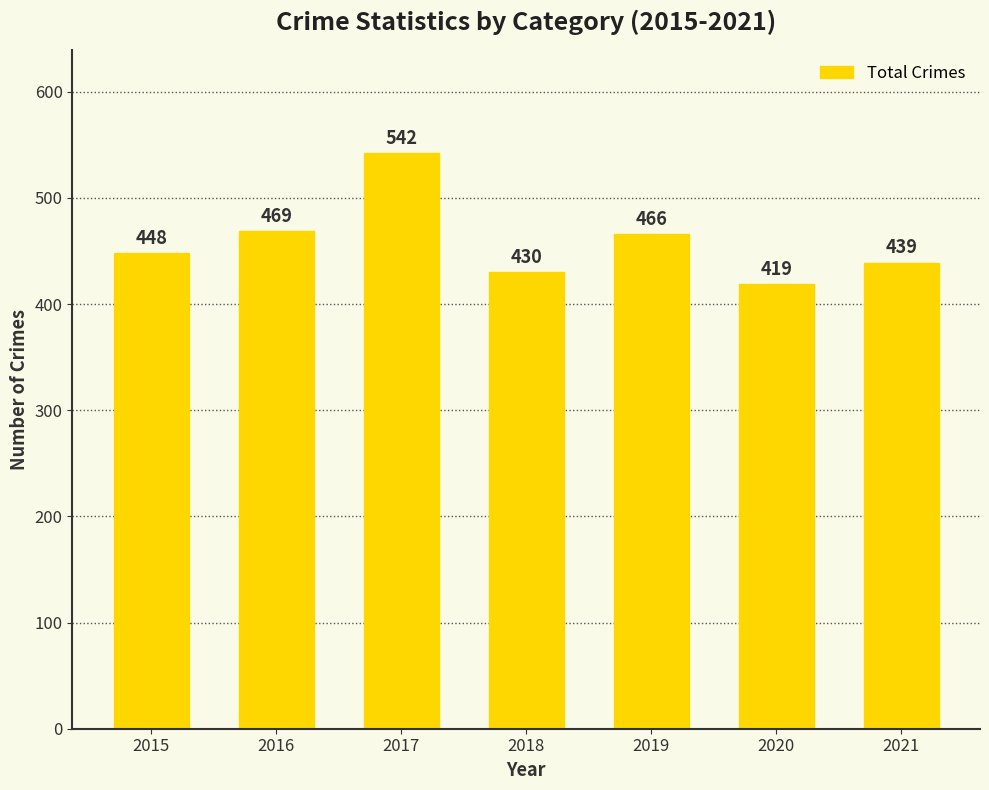

What is the value of the 6th bar from the left?

419